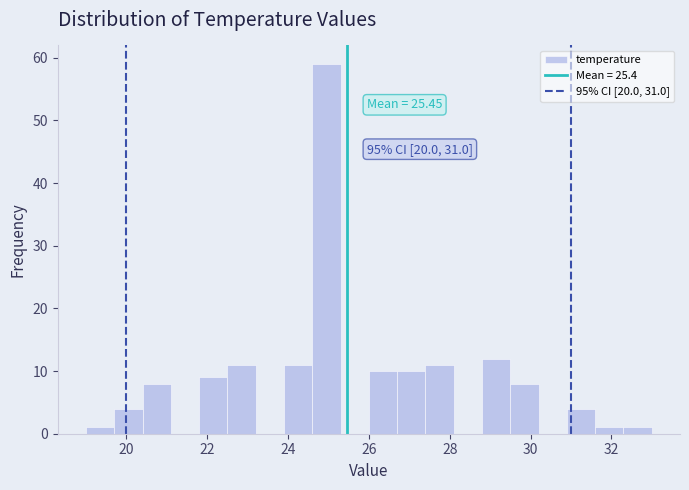

Around what value on the x-axis is the tallest bar? Give the approximate position of its centre, as read against the axis.

25.0